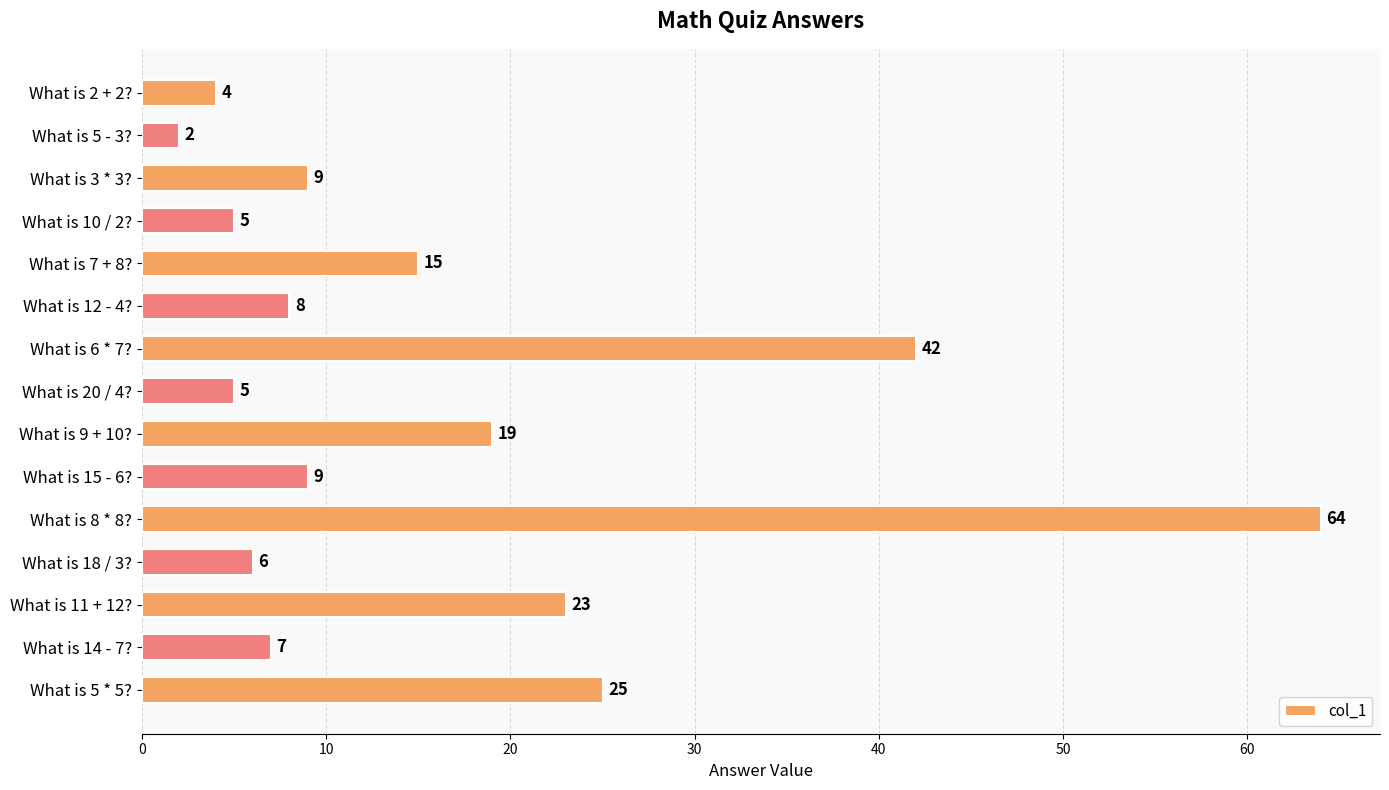

What is the difference between the maximum and minimum values?

62